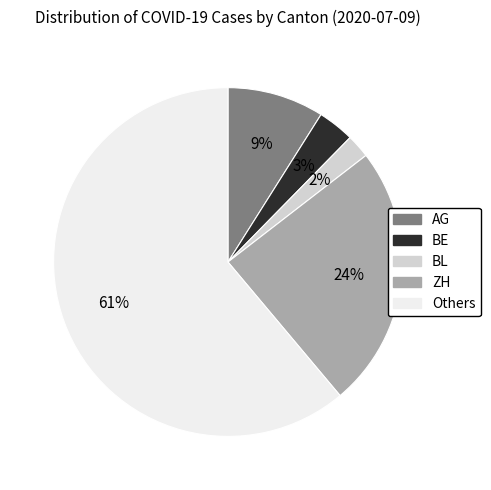

Does any single category account for the majority?

Yes